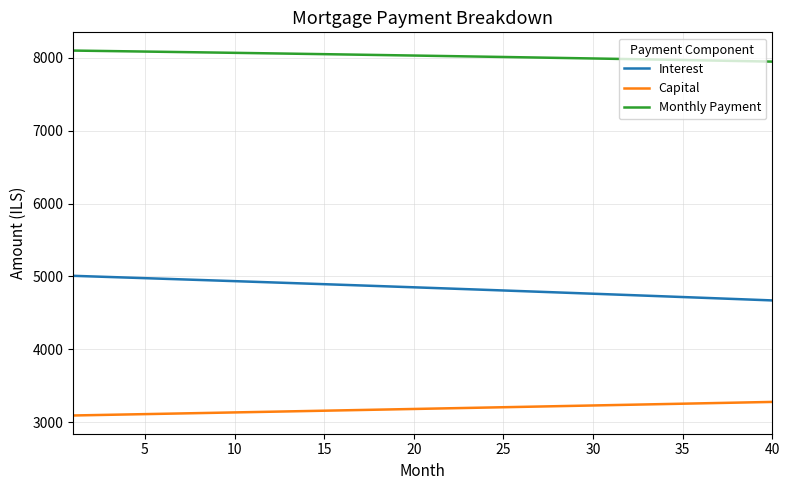

What is the sum of all Capital values?

127328.2